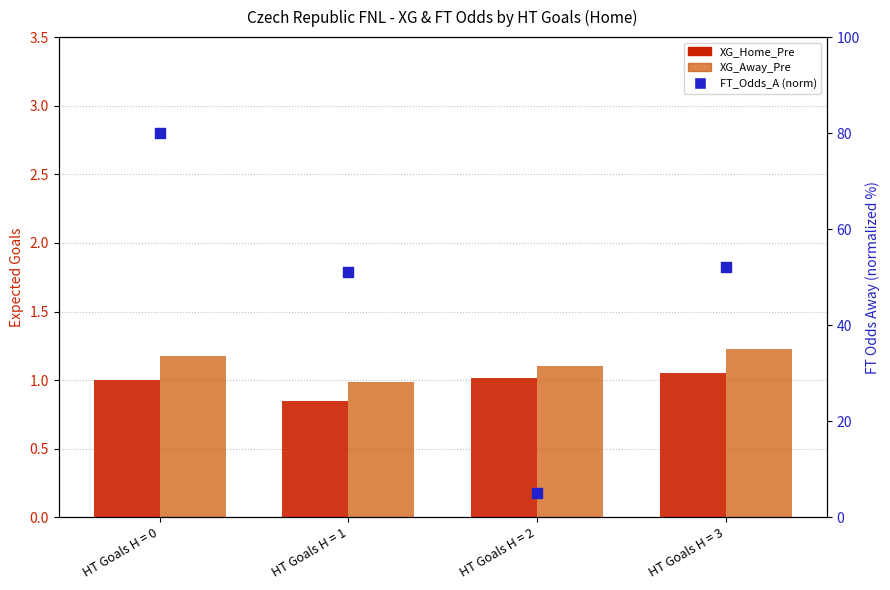

What are all the series names shown in the legend?

XG_Home_Pre, XG_Away_Pre, FT_Odds_A (norm)